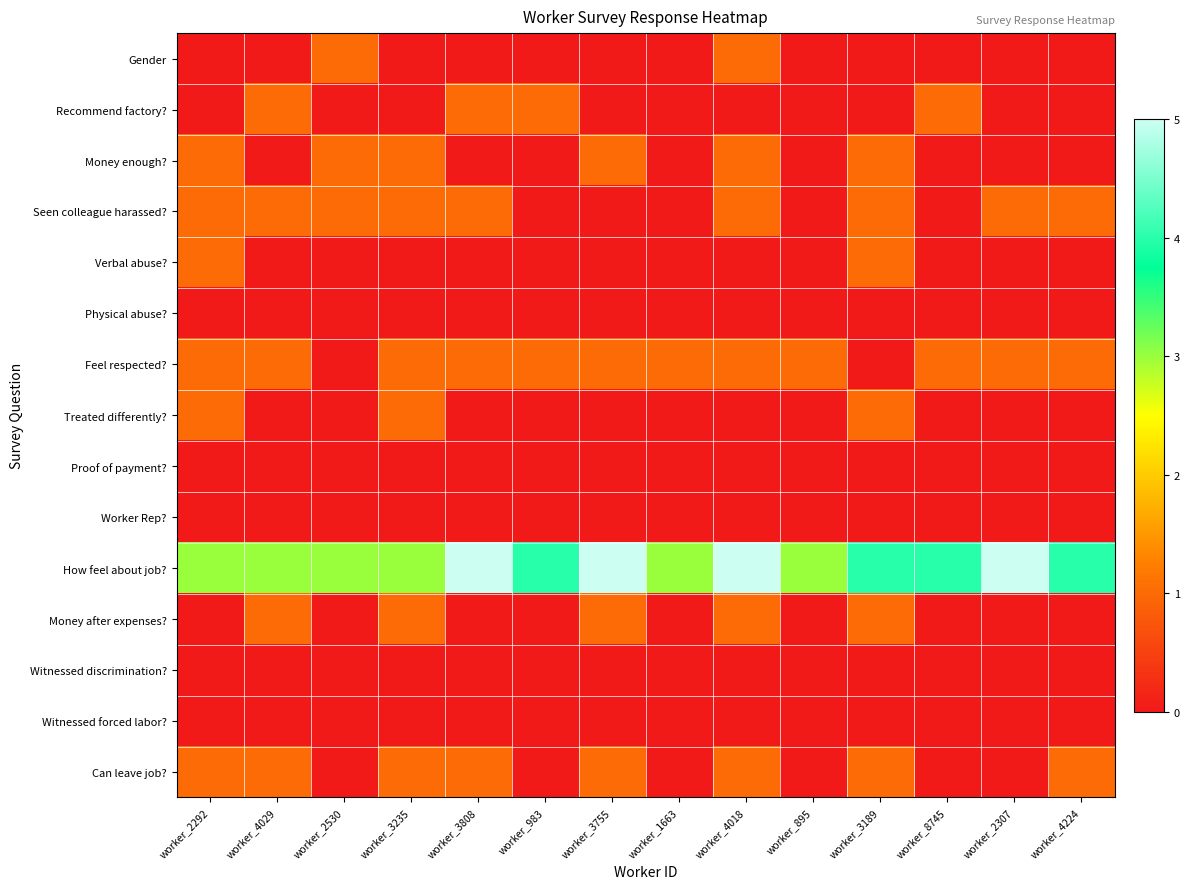

Rank the series at worker_983 from lowest to highest value.

Gender, Money enough?, Seen colleague harassed?, Verbal abuse?, Physical abuse?, Treated differently?, Proof of payment?, Worker Rep?, Money after expenses?, Witnessed discrimination?, Witnessed forced labor?, Can leave job?, Recommend factory?, Feel respected?, How feel about job?